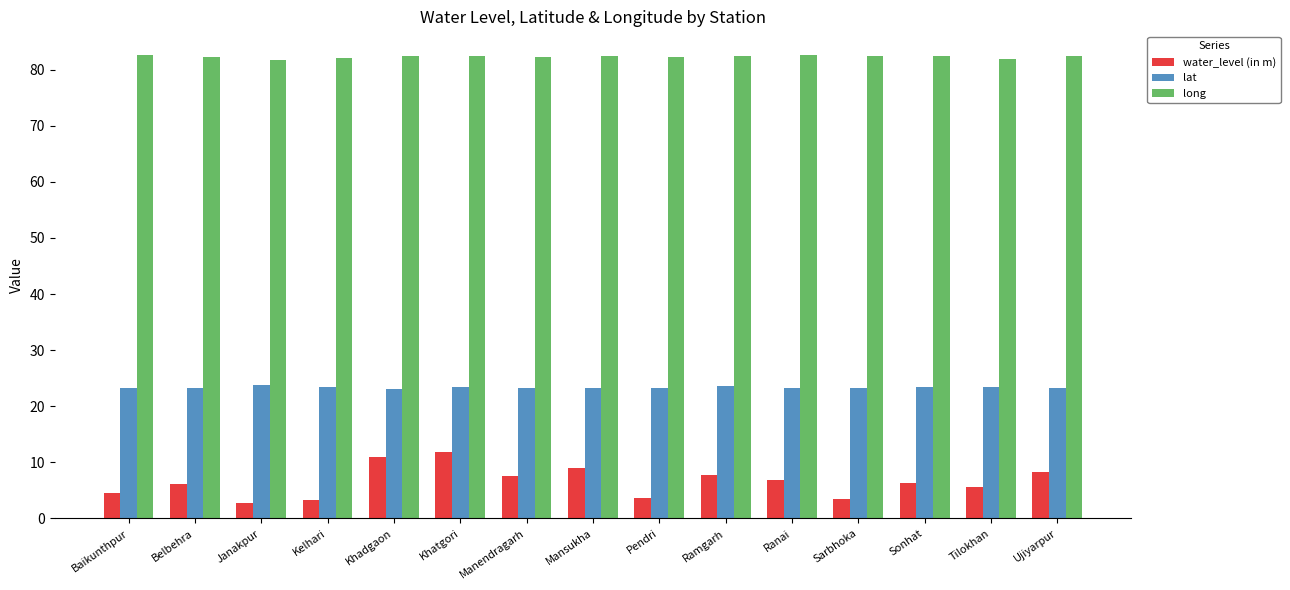

What is the label of the 2nd bar from the left?

Belbehra